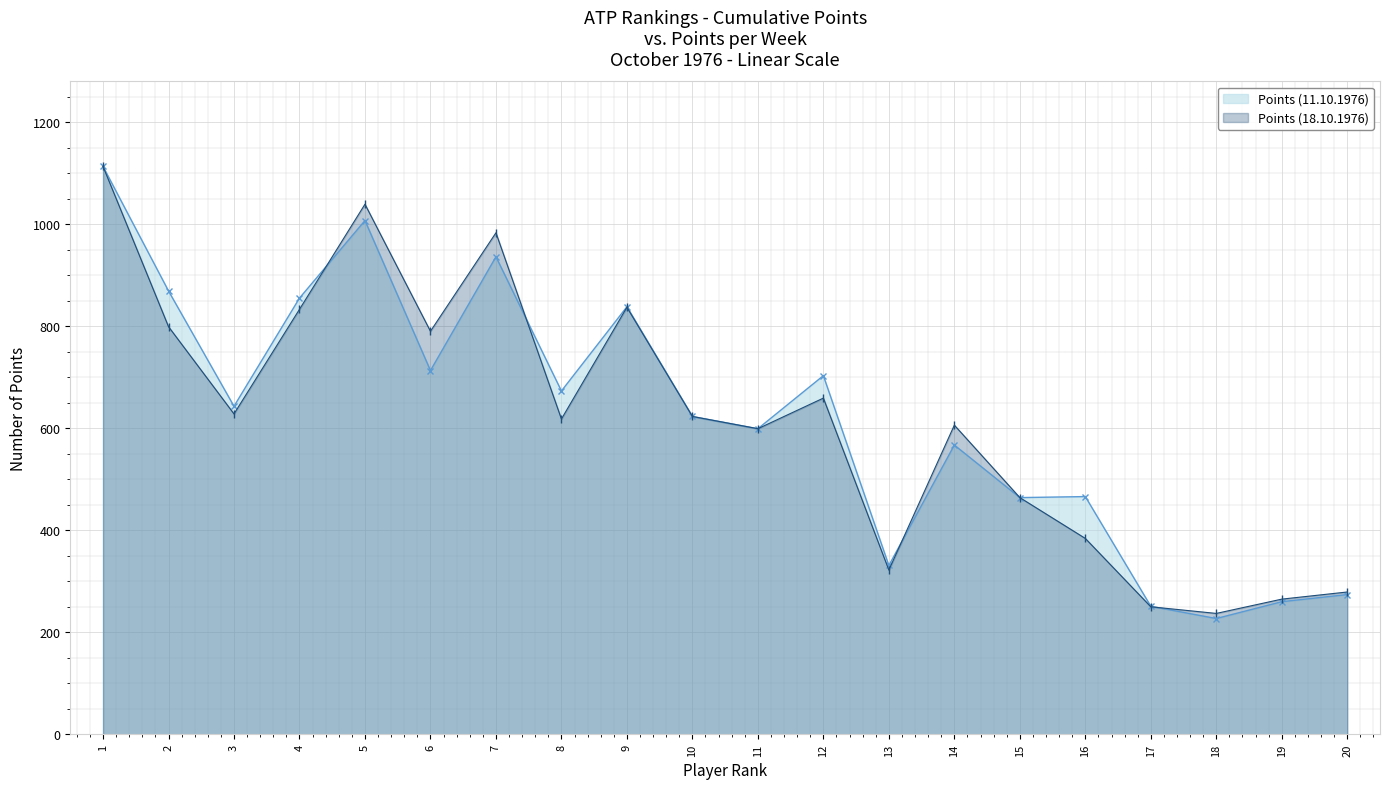

The Points (18.10.1976) series shows 983 at 7. True or false?

True